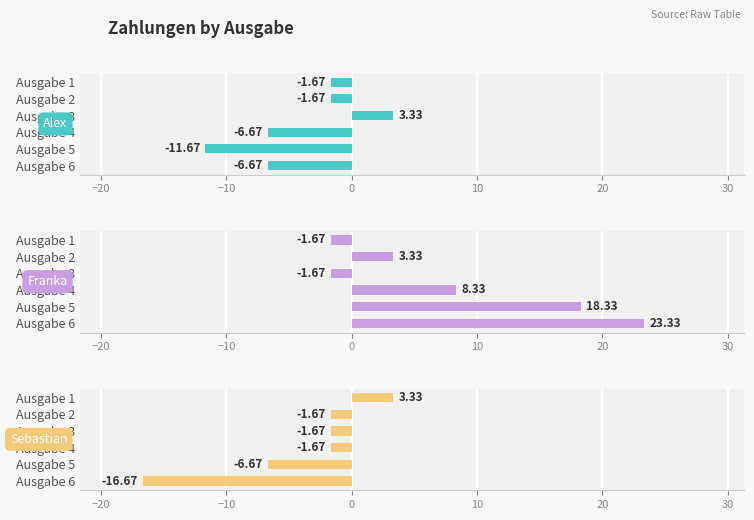

Between Ausgabe 6 and Ausgabe 2, which is larger?

Ausgabe 2